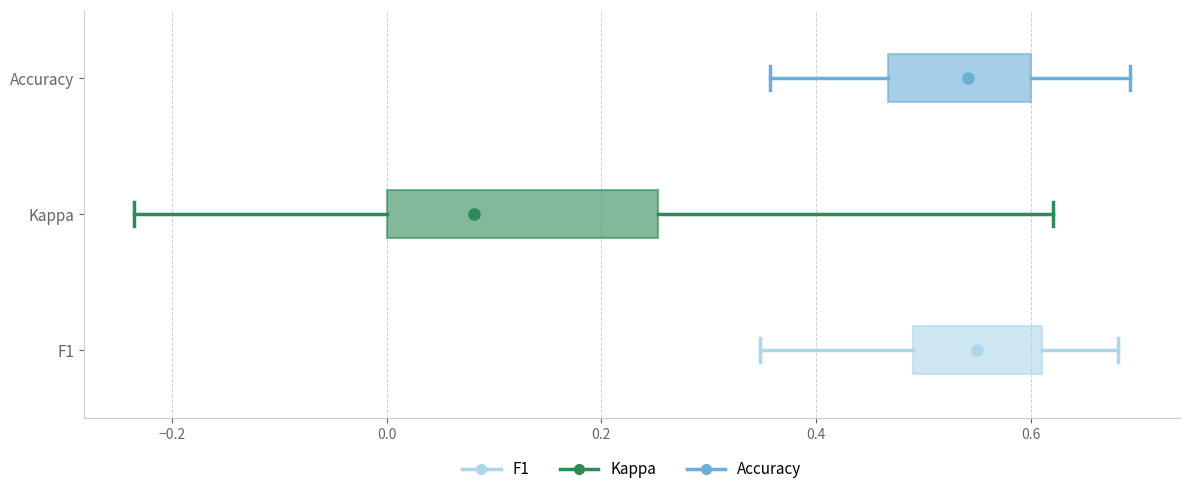

Which box is the widest, from its left edge to its right edge?

Kappa